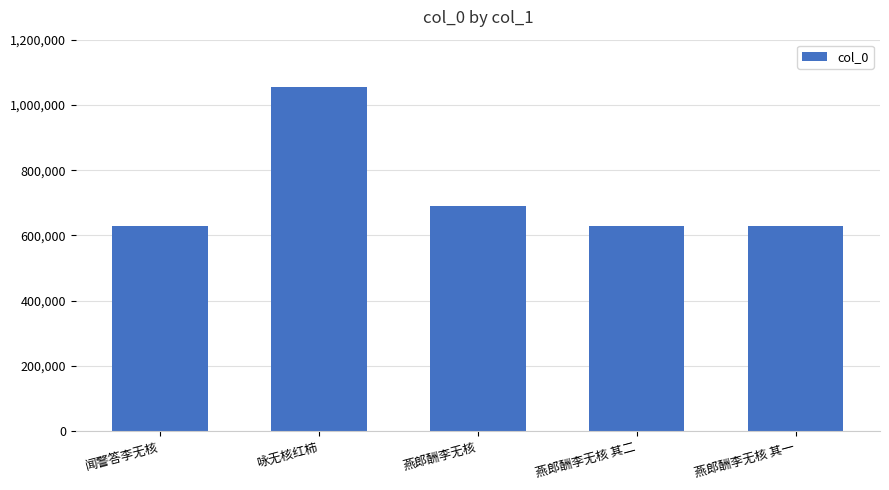

What is the change in value from 咏无核红柿 to 燕郎酬李无核 其二?

-424677